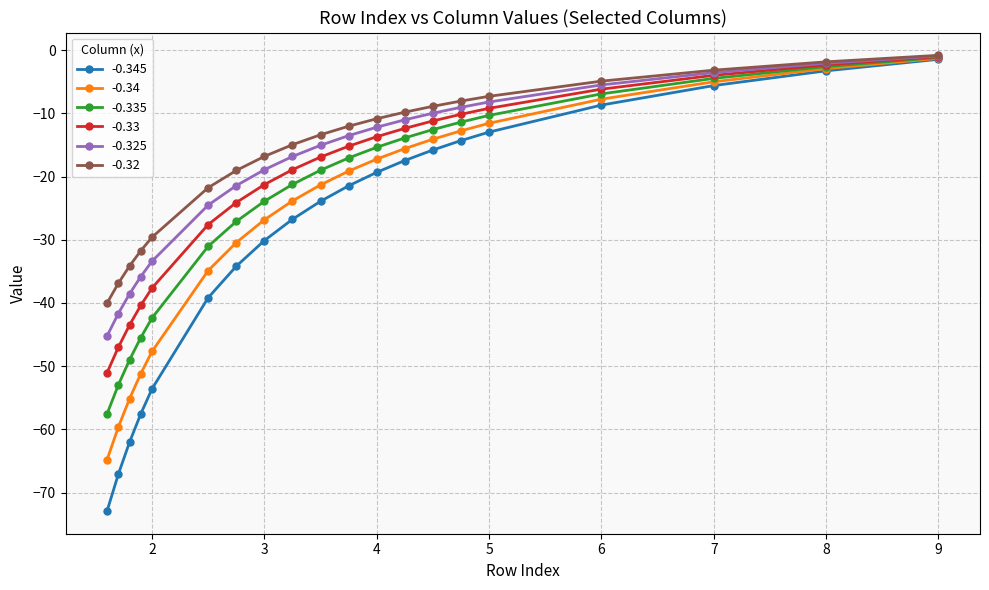

List the series in order of their overall mean, highest first.

-0.32, -0.325, -0.33, -0.335, -0.34, -0.345